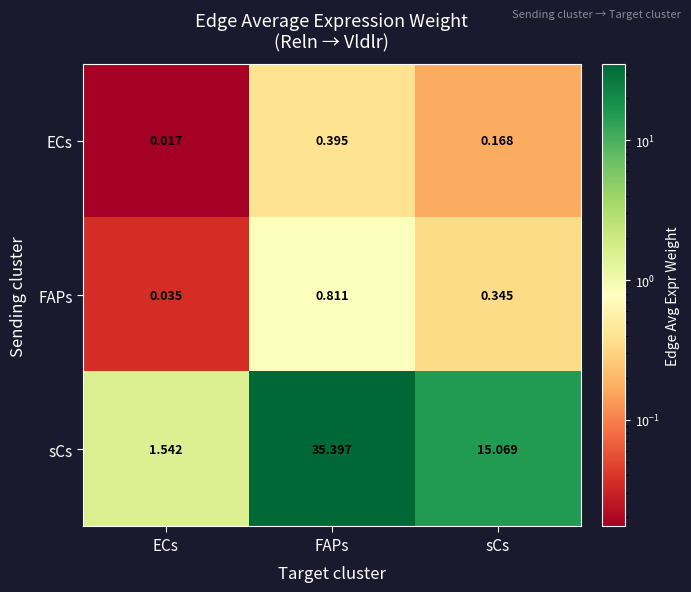

Rank the categories by sCs value from highest to lowest.

FAPs, sCs, ECs